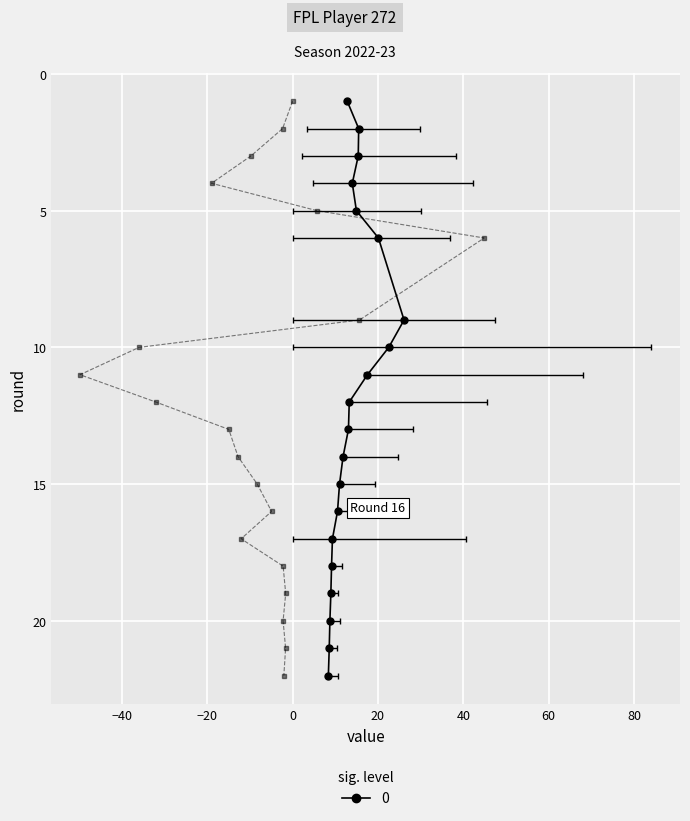

True or false: transfers_balance (÷1k) and selected (×10k) cross at least once.

False